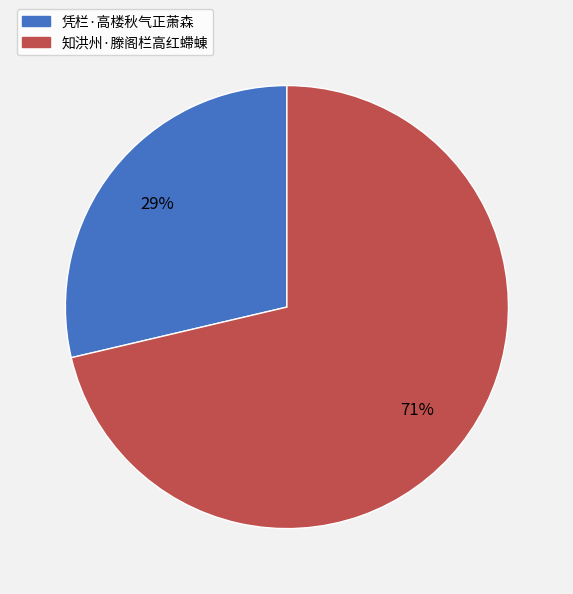

To the nearest percent, what is the average slice percentage?

50%